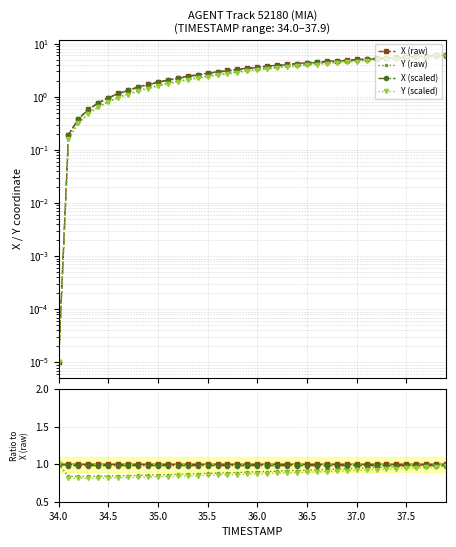

What are all the series names shown in the legend?

X (raw), Y (raw), X (scaled), Y (scaled)